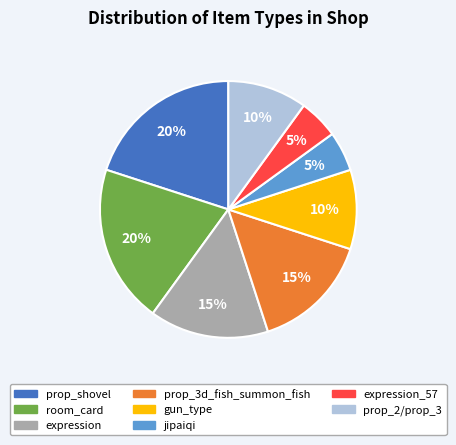

To the nearest percent, what is the average slice percentage?

12%